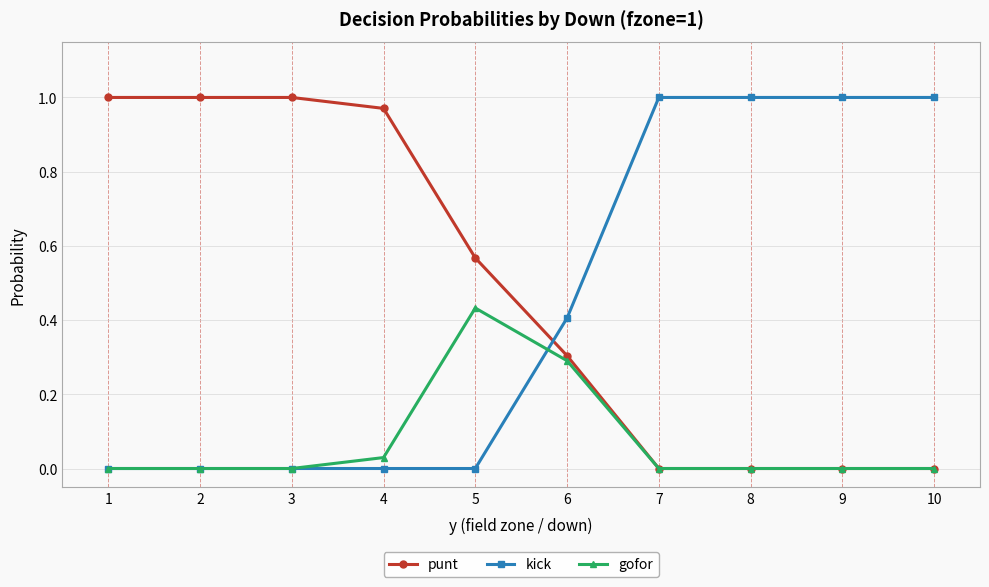

Rank the series at 5 from lowest to highest value.

kick, gofor, punt